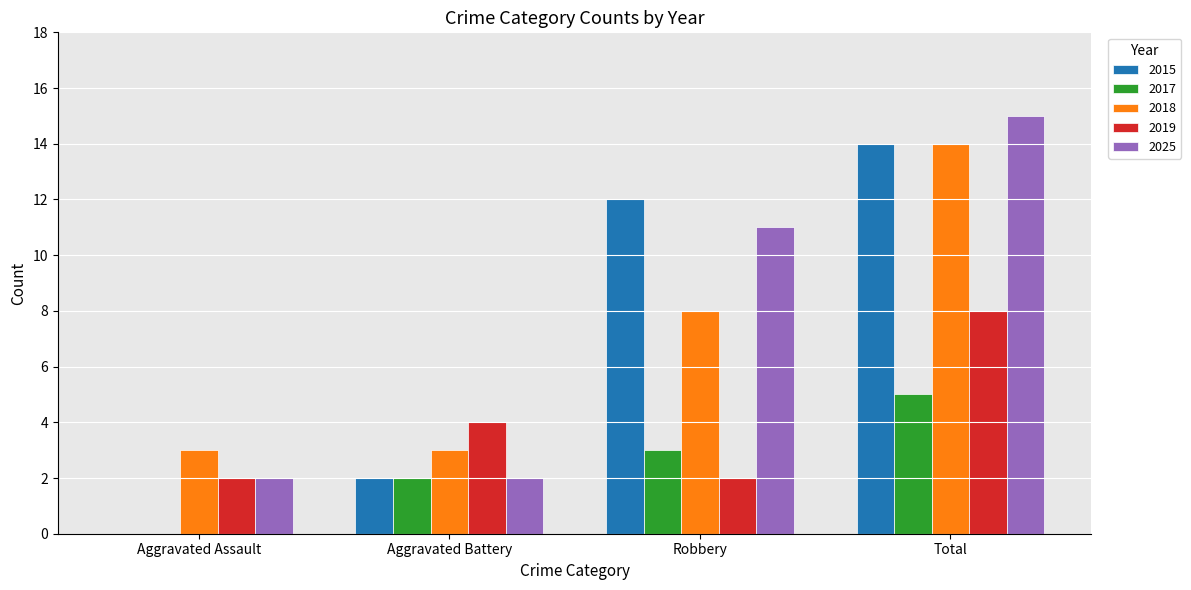

What is the total value across all series at Aggravated Assault?

7